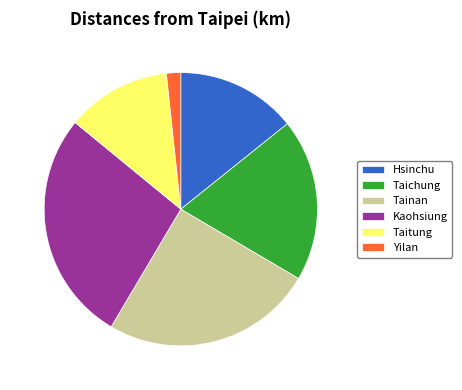

Count the number of slices in the pie.

6